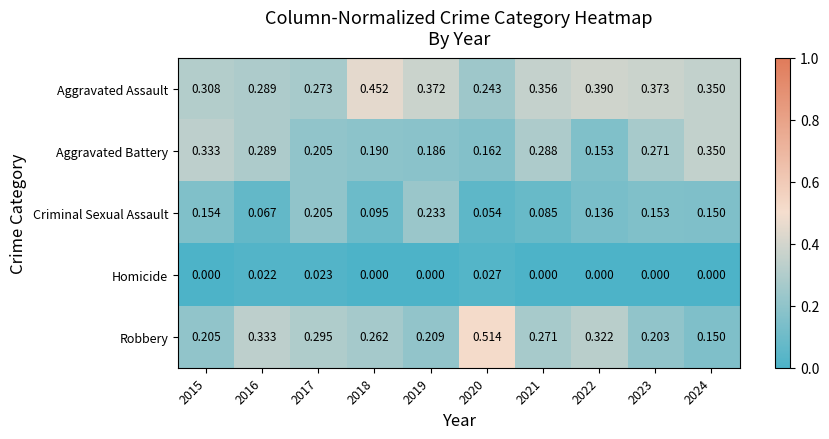

Rank the series by their maximum value, from highest to lowest.

Robbery, Aggravated Assault, Aggravated Battery, Criminal Sexual Assault, Homicide